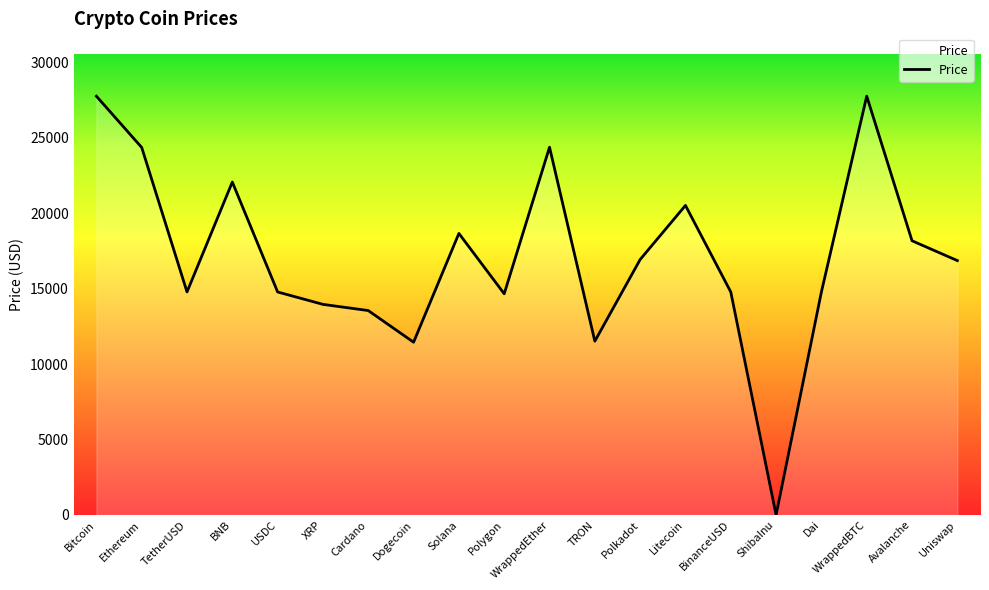

How many lines are shown in the chart?

1